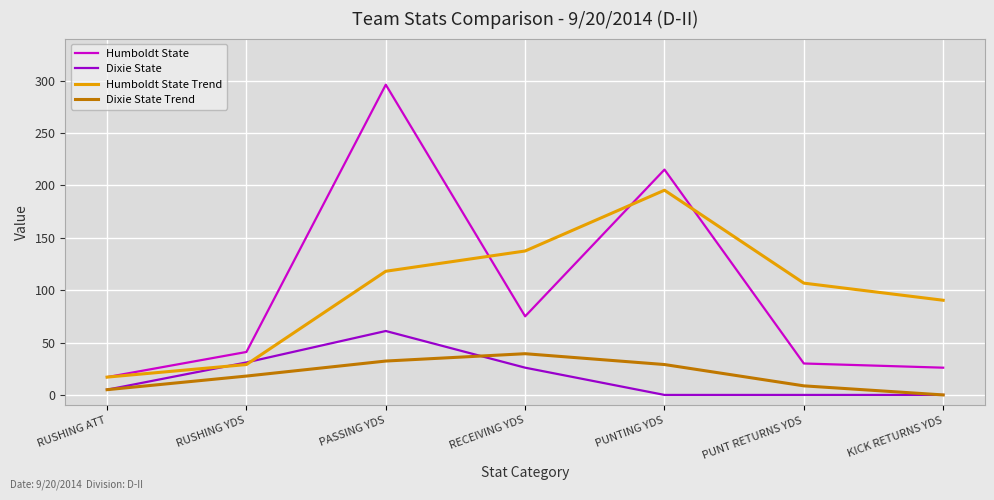

At which category is the sum across all series the highest?

PASSING YDS